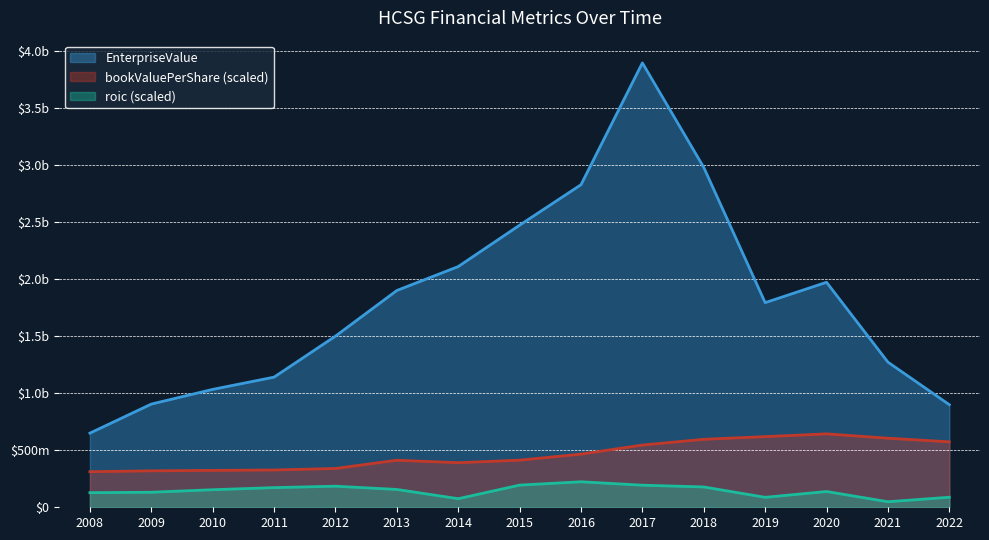

What is the difference between the bookValuePerShare values at 2015 and 2010?

89488418.6